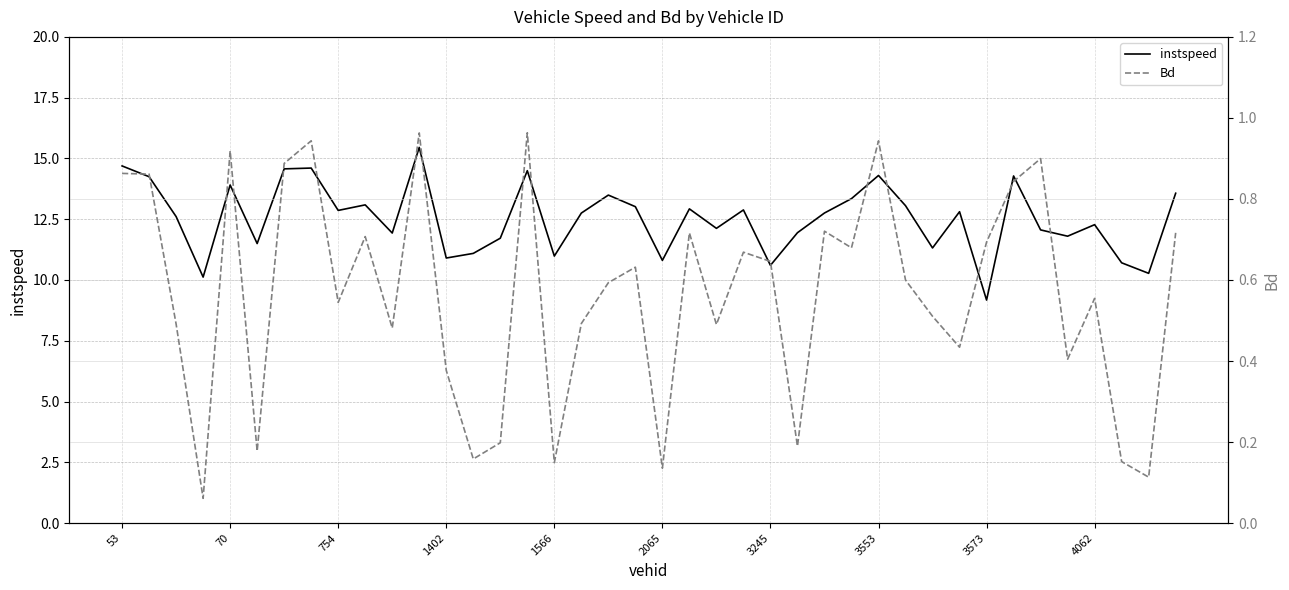

At how many categories does at least one series exceed 6?

40